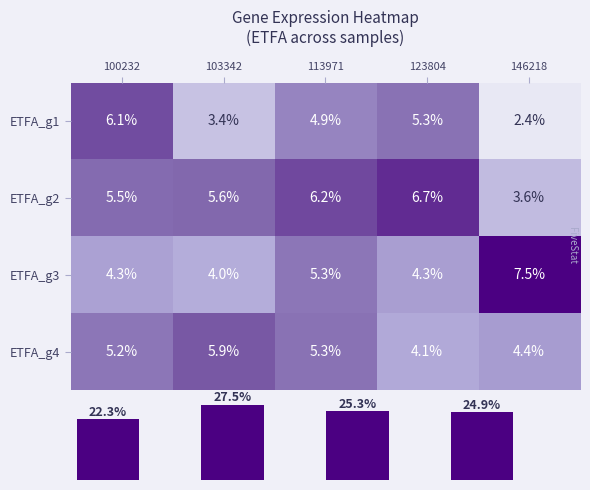

The value of ETFA_g4 at 113971 is 3.2. True or false?

False